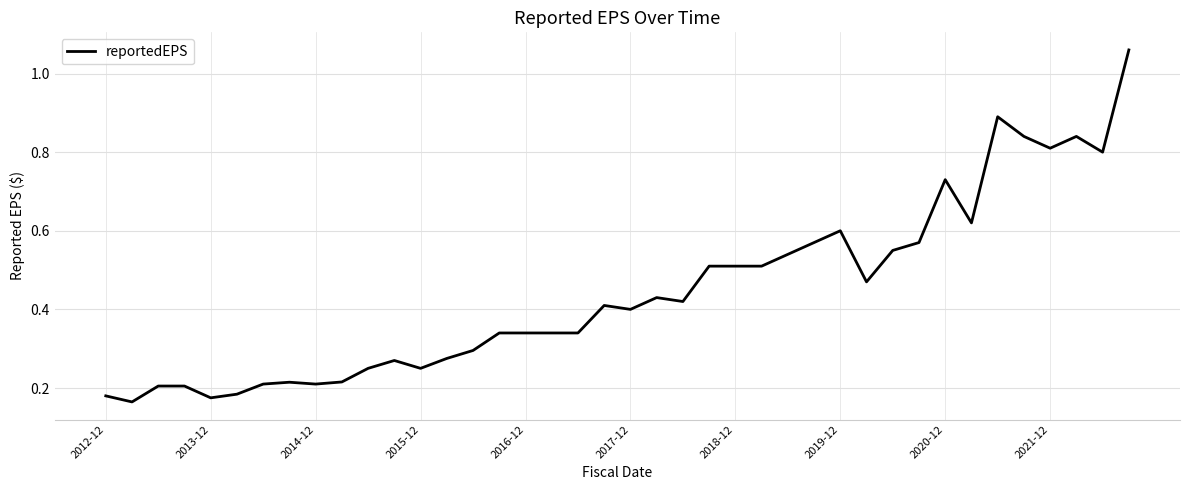

The value at 2020-12 is 1.2. True or false?

False